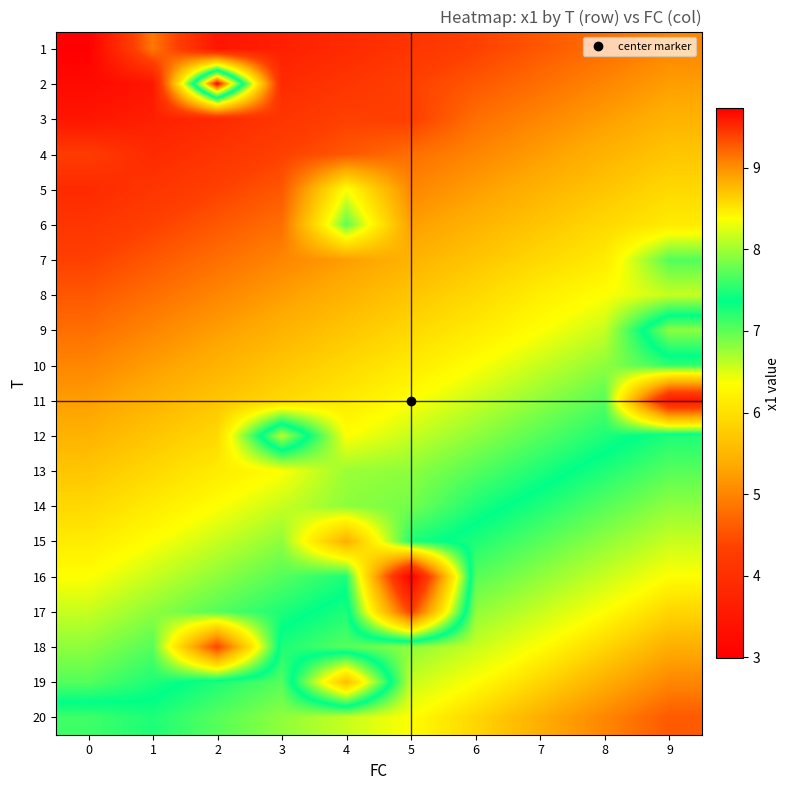

At which category is the sum across all series the highest?

9